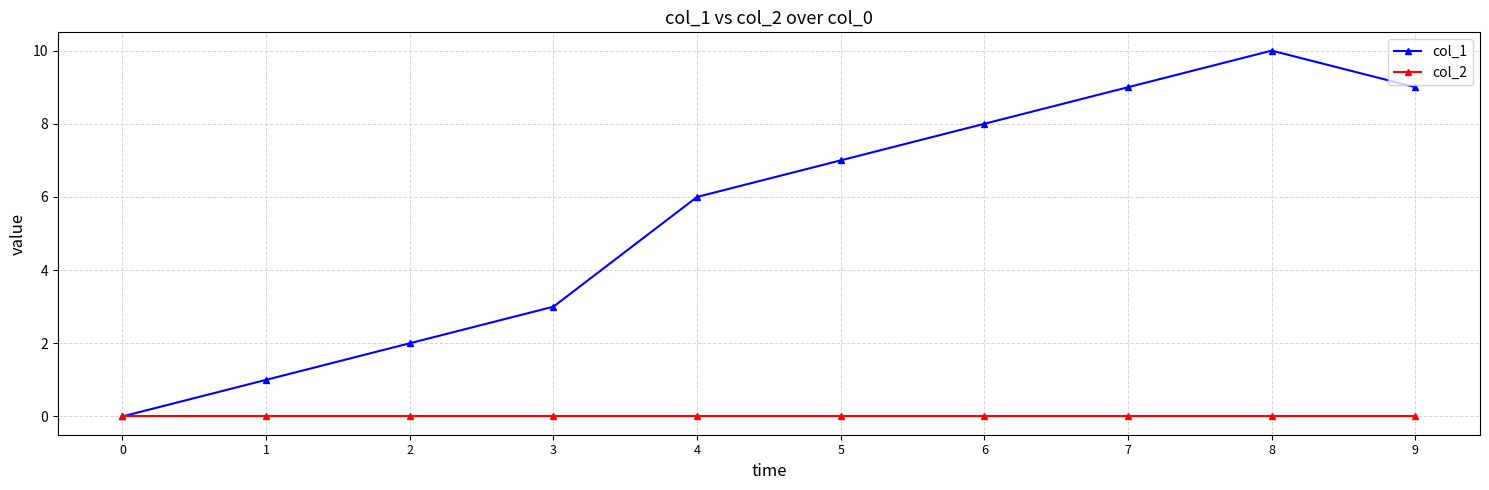

How many interior local peaks does the col_1 series have?

1